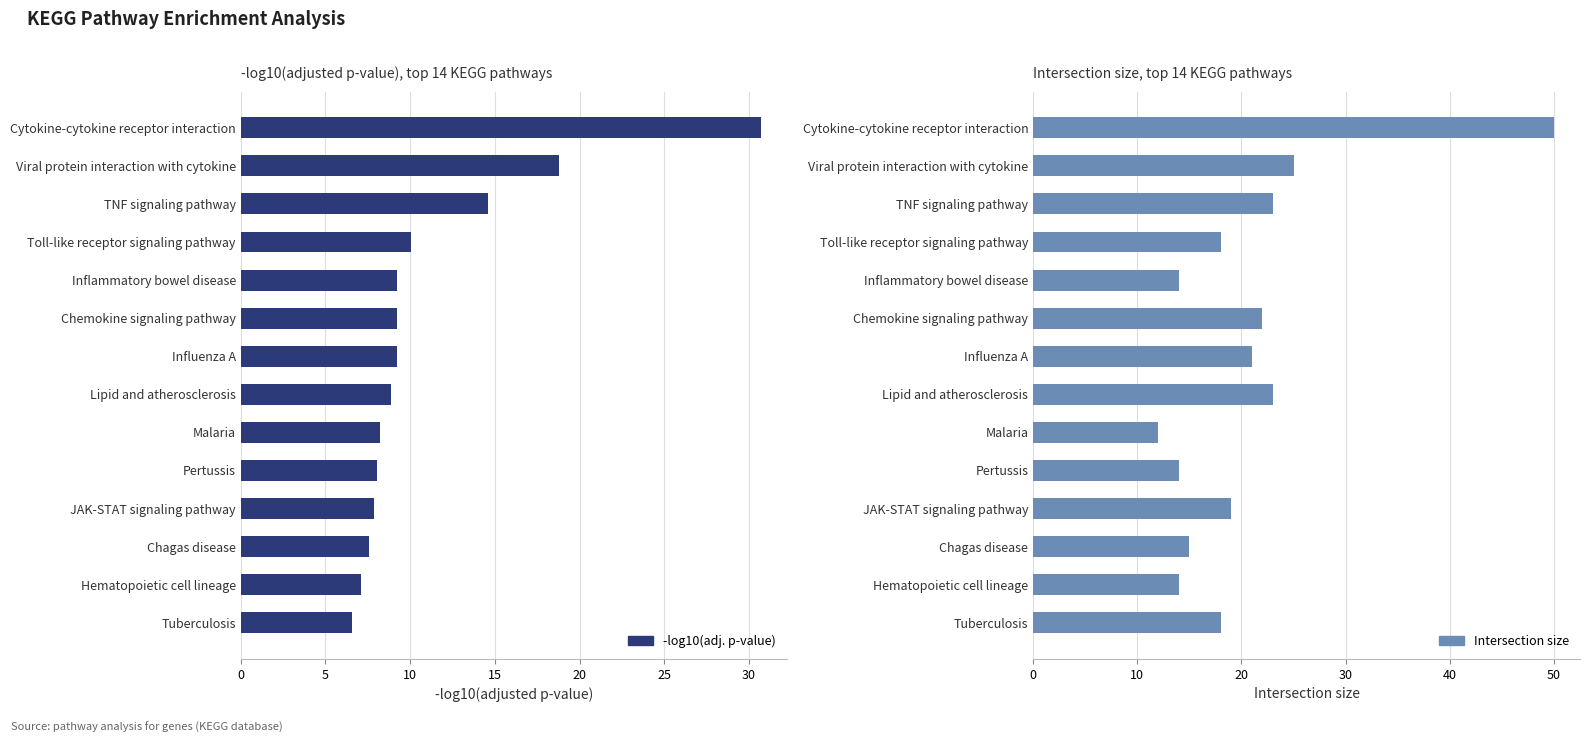

How many data points in Intersection size are less than 19?

7